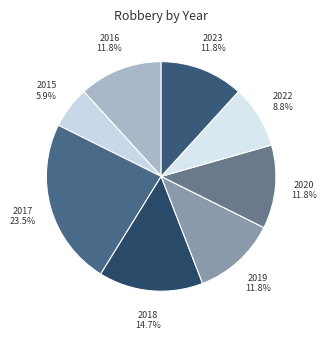

Does any single category account for the majority?

No